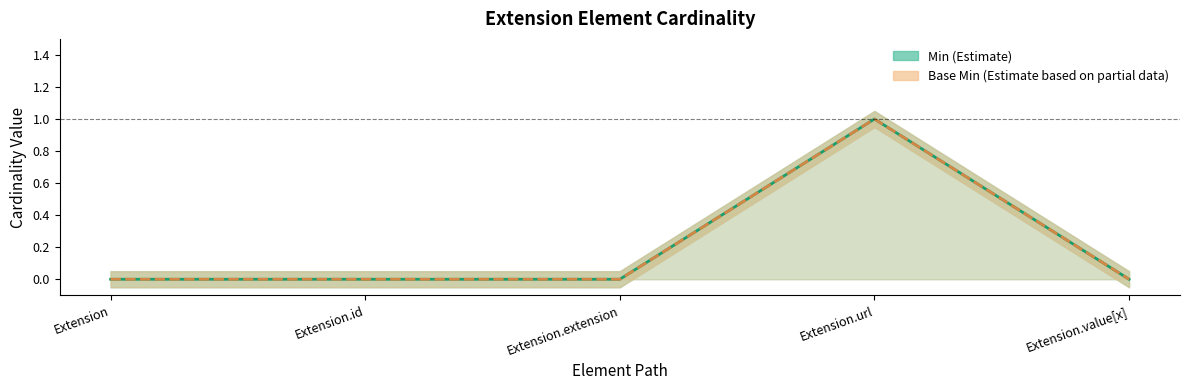

What is the label of the 5th point from the left?

Extension.value[x]